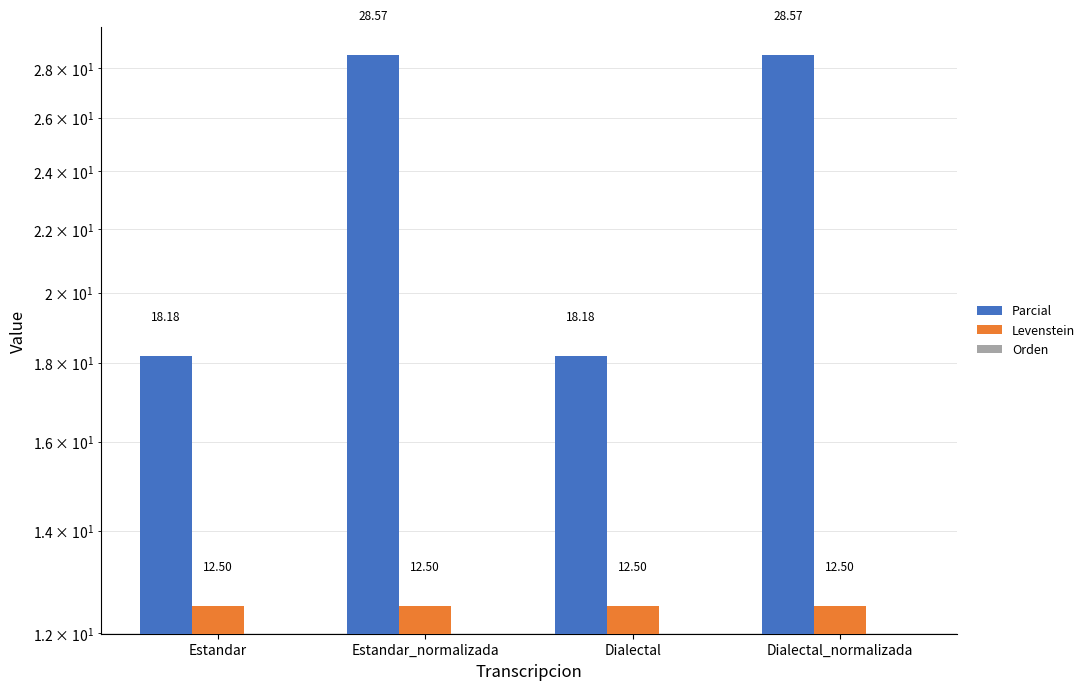

At Estandar, list the series in order from smallest to largest.

Orden, Levenstein, Parcial